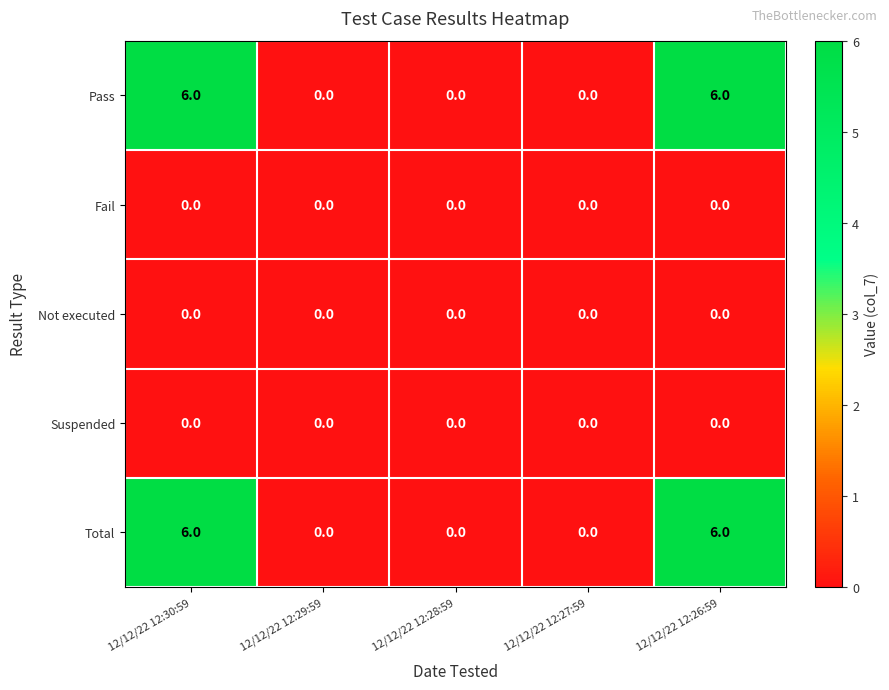

What is the maximum value shown in the chart?

6